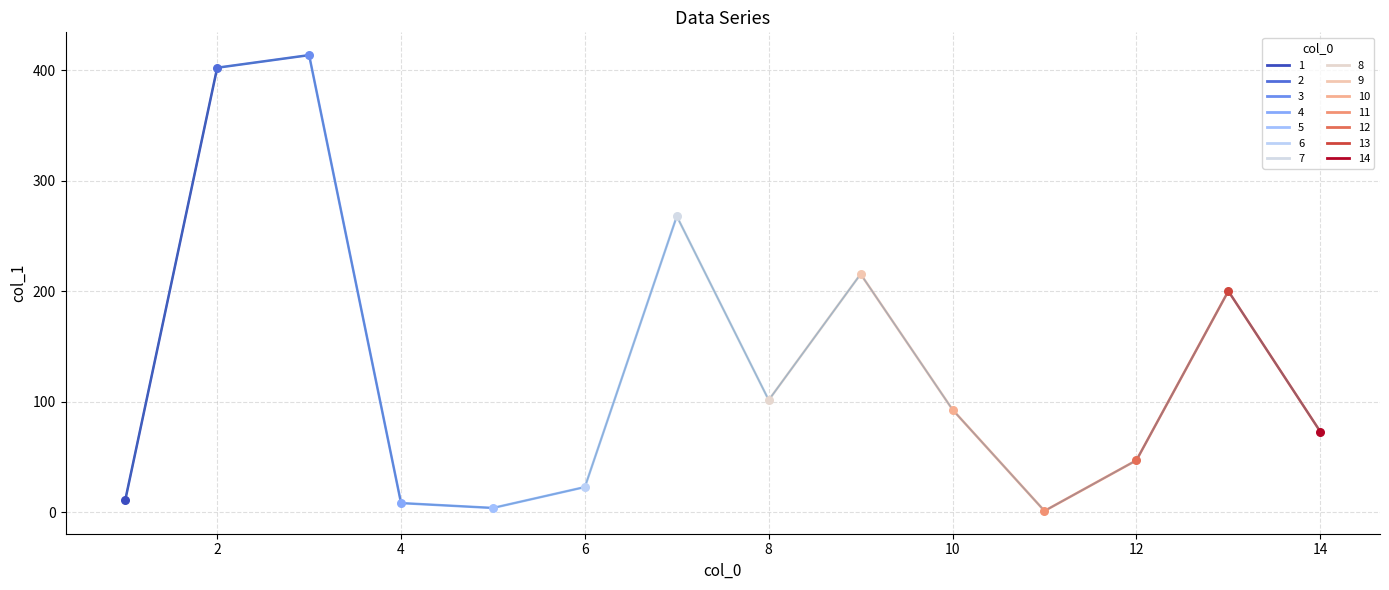

What is the change in value from 6 to 13?

+177.3